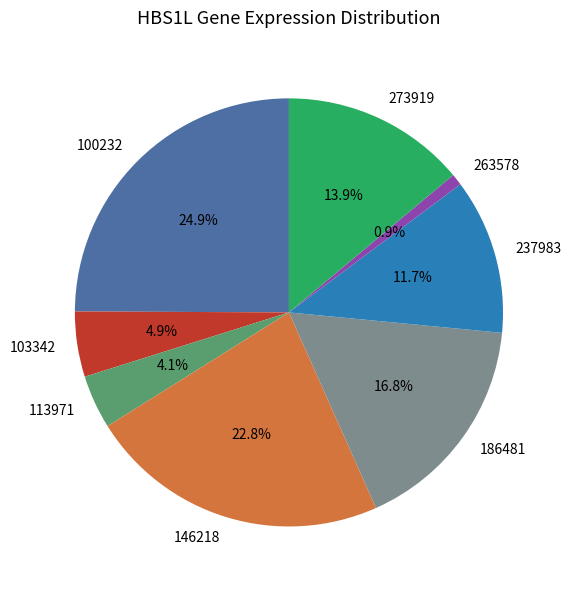

What percentage do 146218 and 103342 together represent?

27.7%